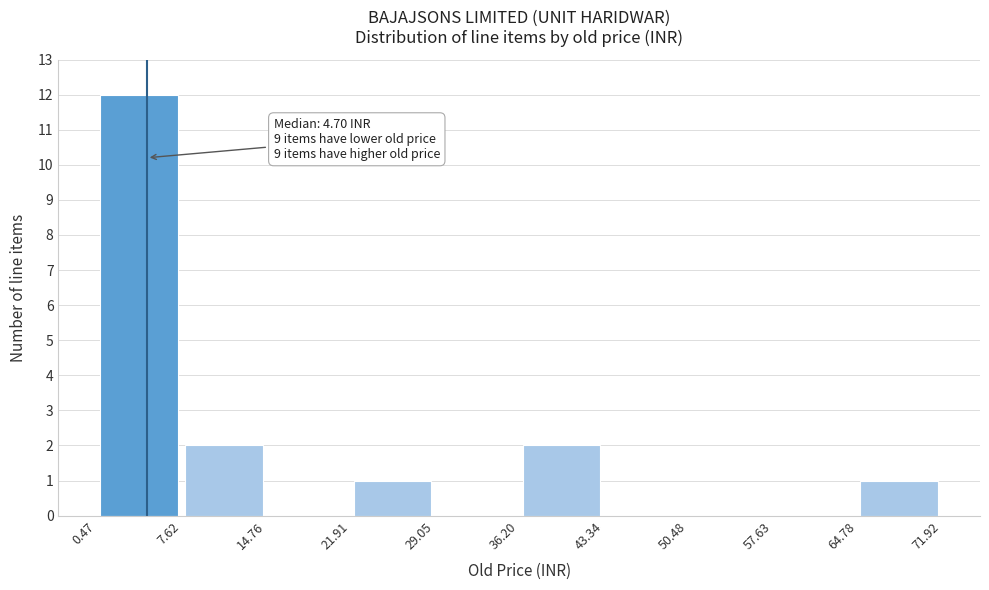

Which range on the x-axis has the tallest bar?

0.47 to 7.62